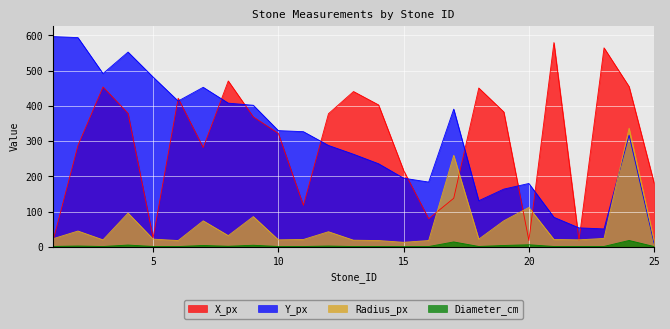

True or false: Radius_px and X_px intersect in this chart.

True